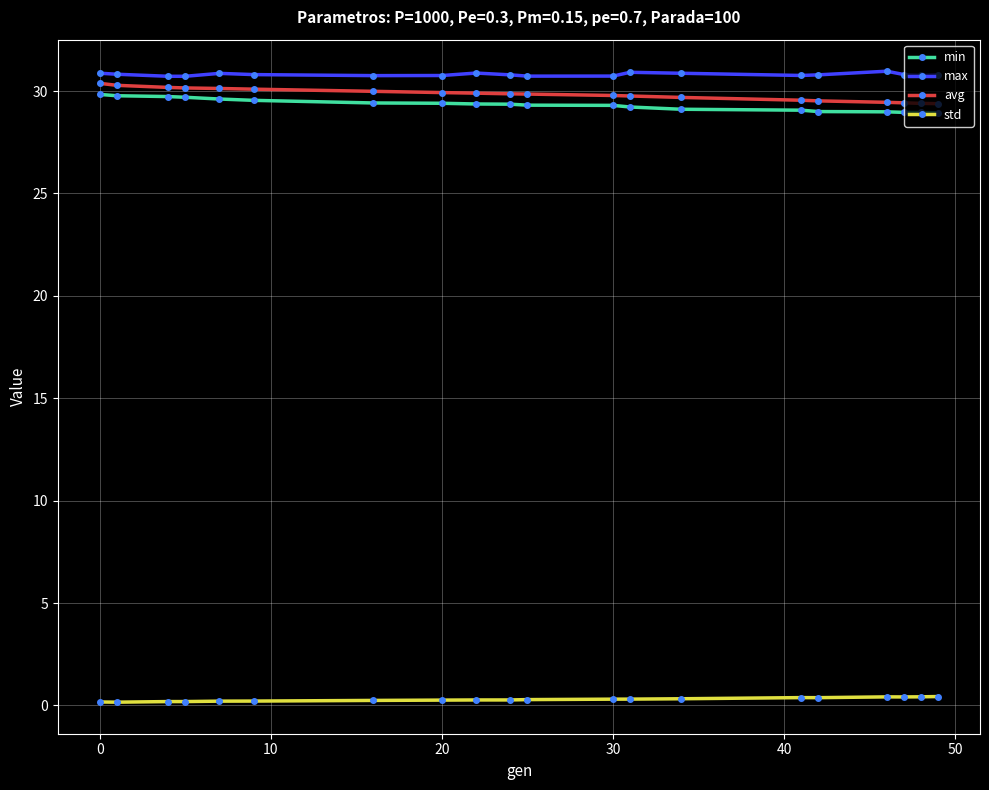

What is the sum of all std values?

5.9